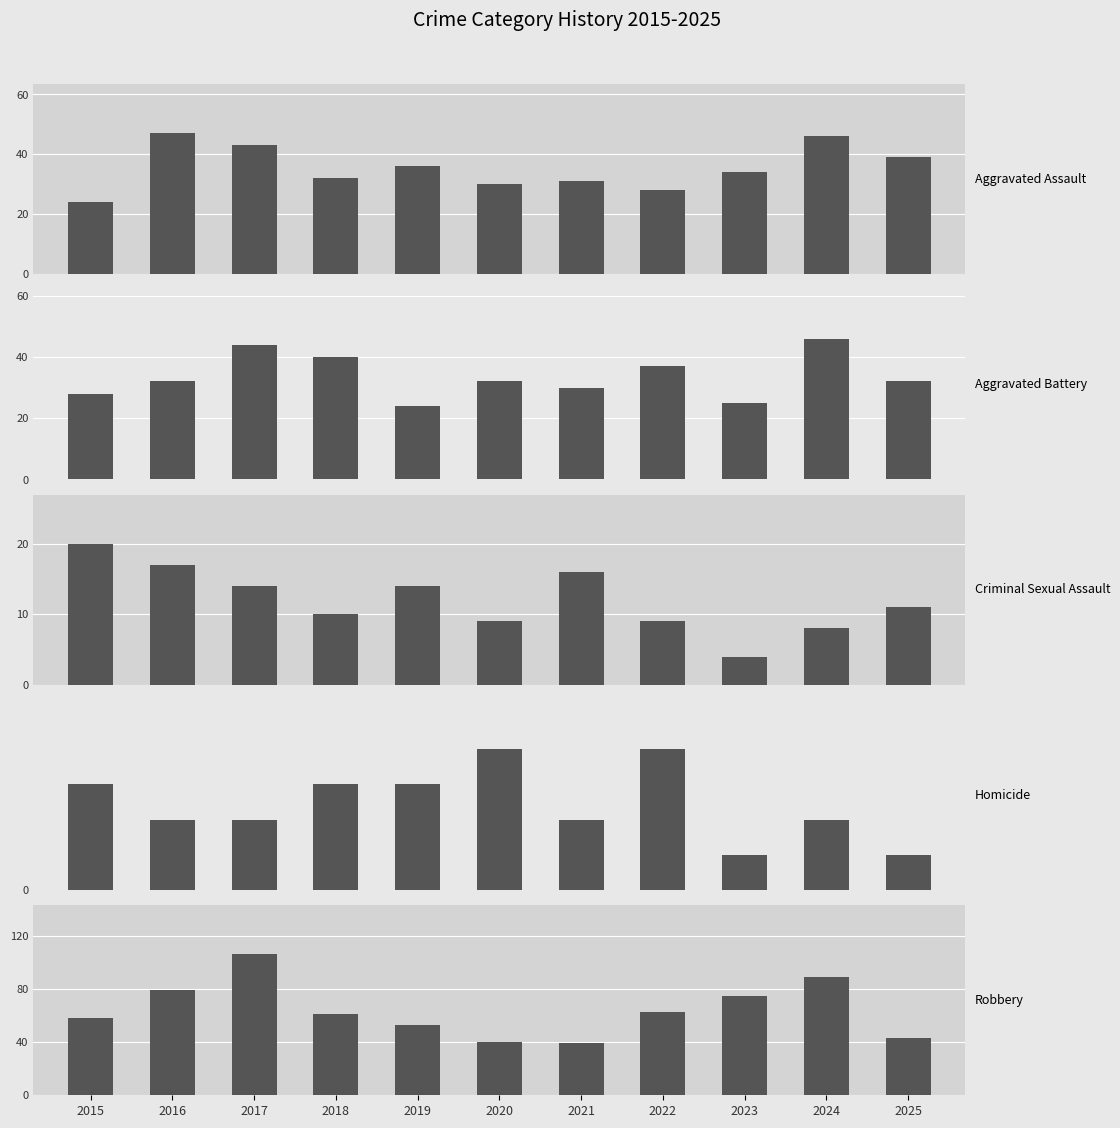

Are the bars grouped side by side (vs. stacked)?

Yes